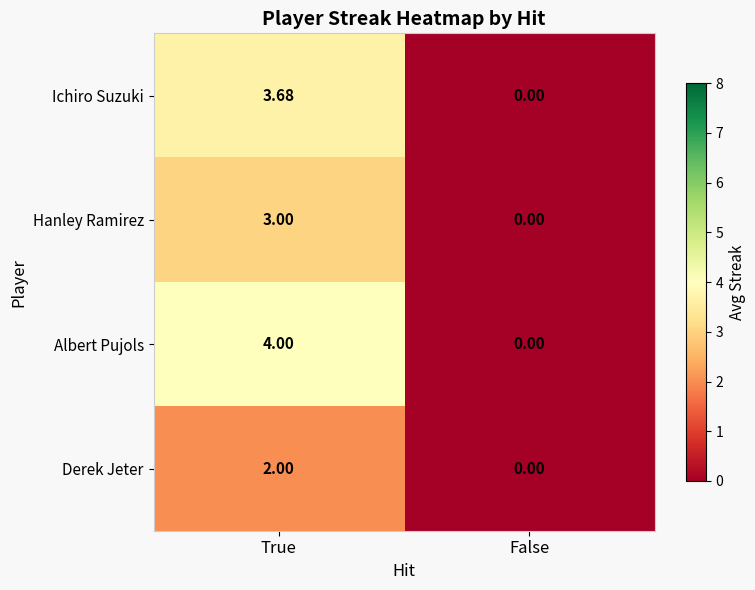

Rank the series by their maximum value, from lowest to highest.

Derek Jeter, Hanley Ramirez, Ichiro Suzuki, Albert Pujols